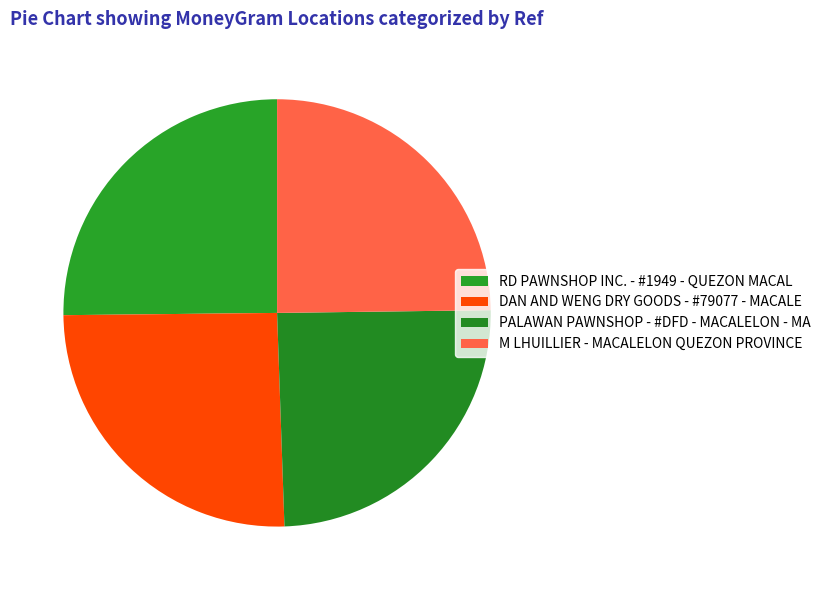

What percentage is NOT represented by PALAWAN PAWNSHOP - #DFD - MACALELON - MA?

75.3%